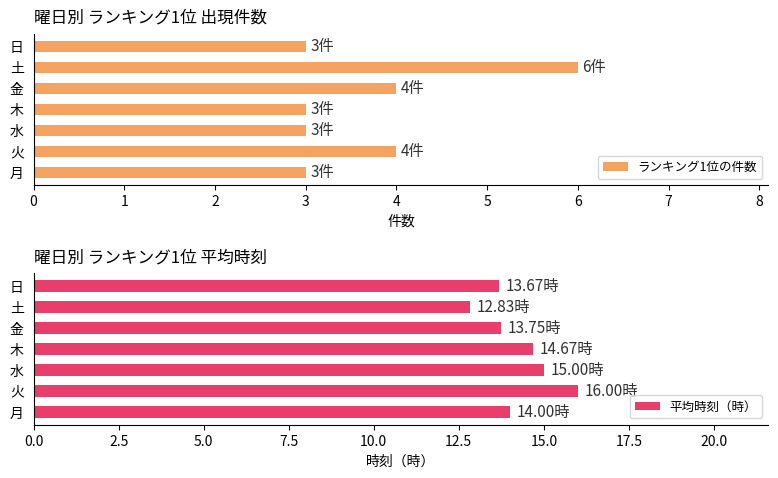

What are all the series names shown in the legend?

ランキング1位の件数, 平均時刻（時）